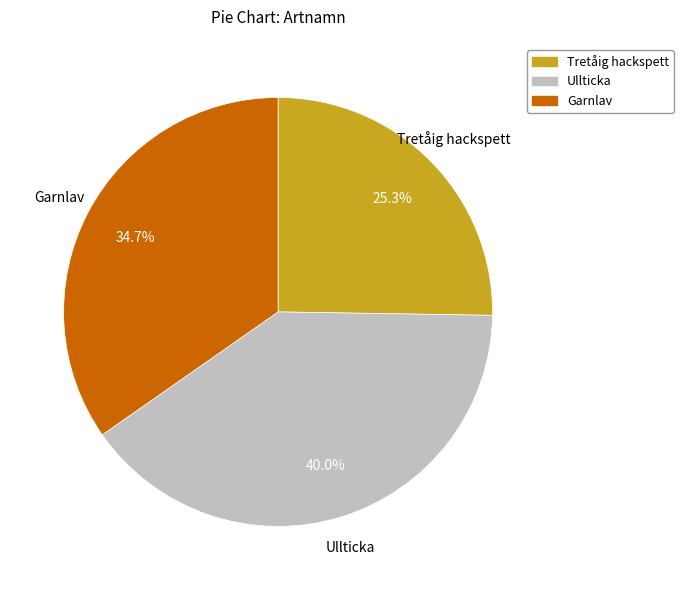

Rank the categories by value from highest to lowest.

Ullticka, Garnlav, Tretåig hackspett